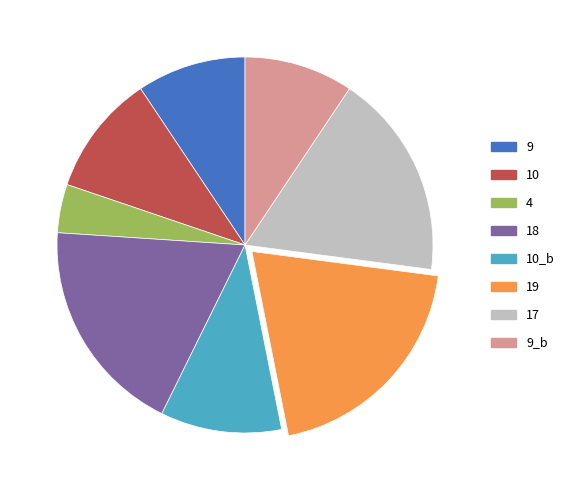

Is it true that 9_b is 24% of the pie?

False